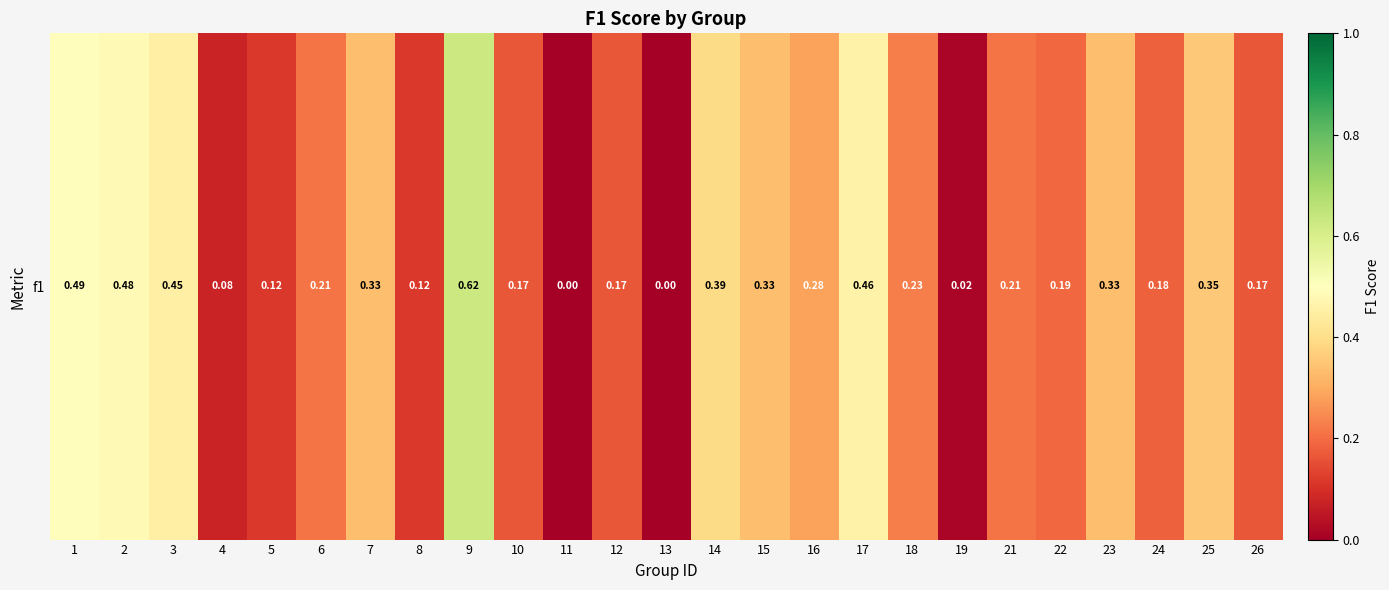

What is the approximate value at 17?

0.5